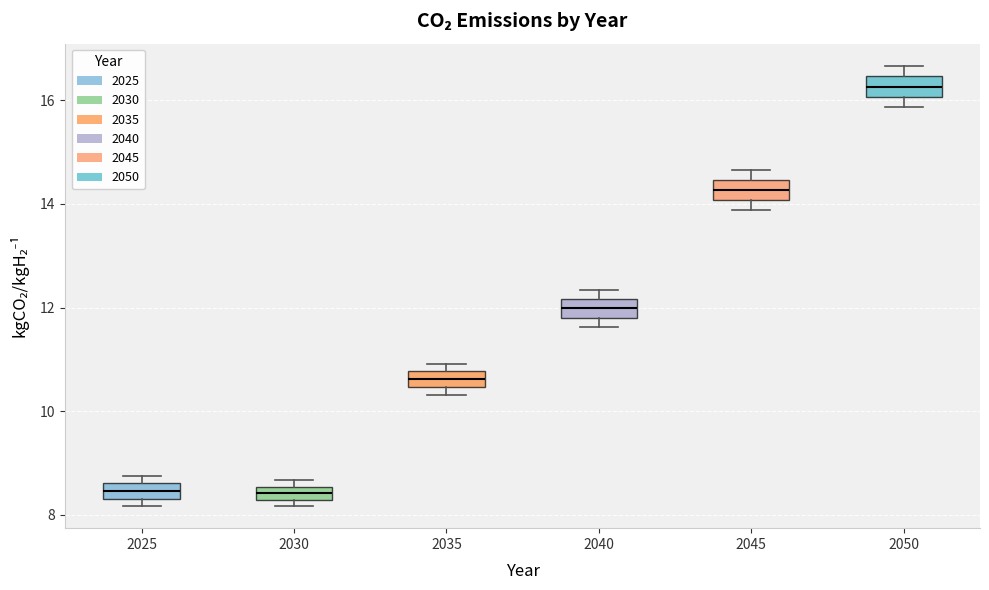

Where is the lower edge of the box at x = 2025 on the y-axis? The values are not printed on the chart, so give them approximately, as read against the axis.

8.4